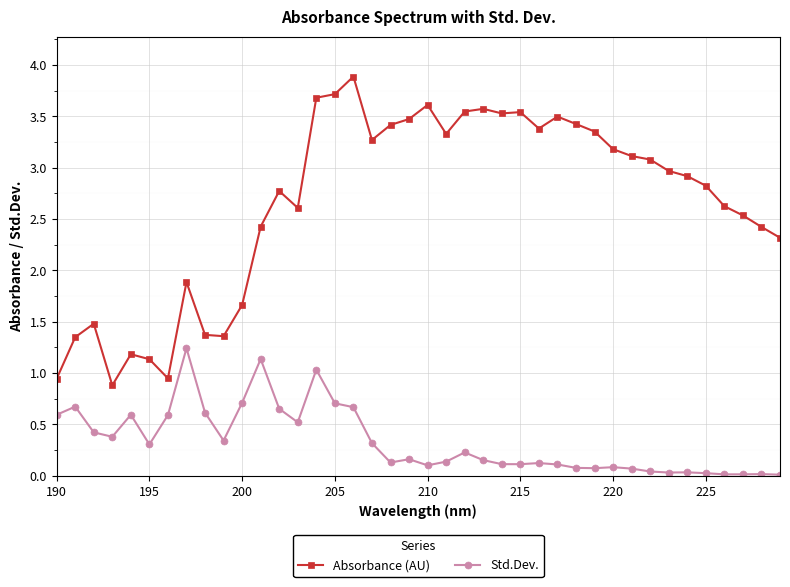

True or false: Std.Dev. has more than 1 points higher than both neighbors.

True